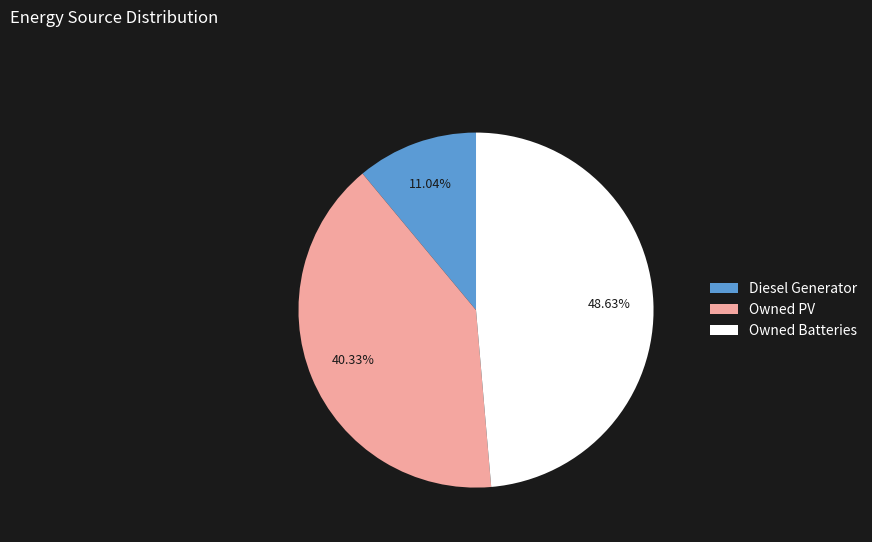

Is Diesel Generator the majority of the pie?

No